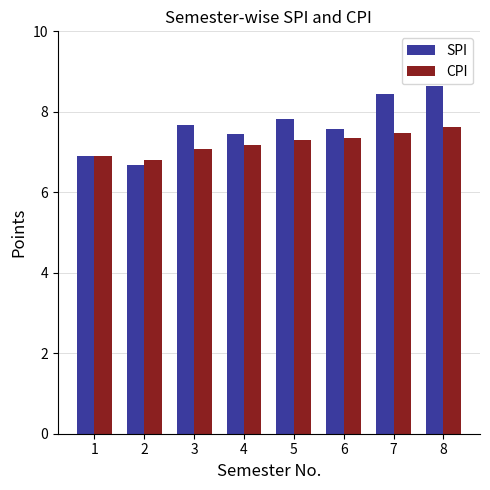

List the series in order of their overall mean, lowest first.

CPI, SPI